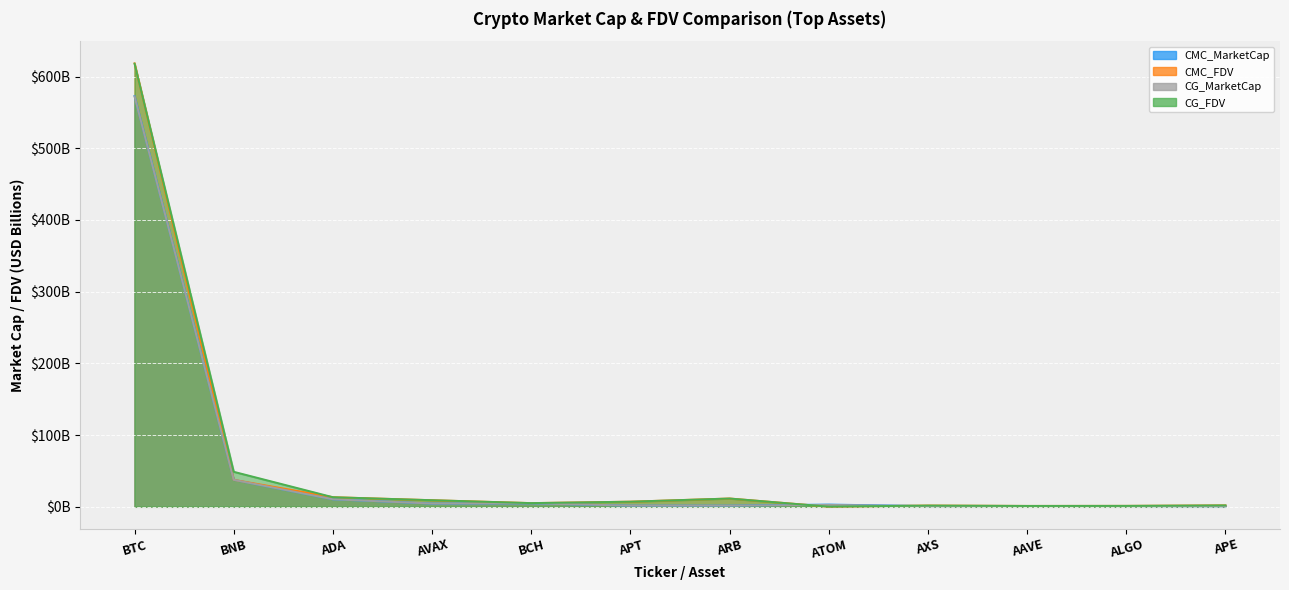

Where is the first local minimum for CG_FDV?

BCH